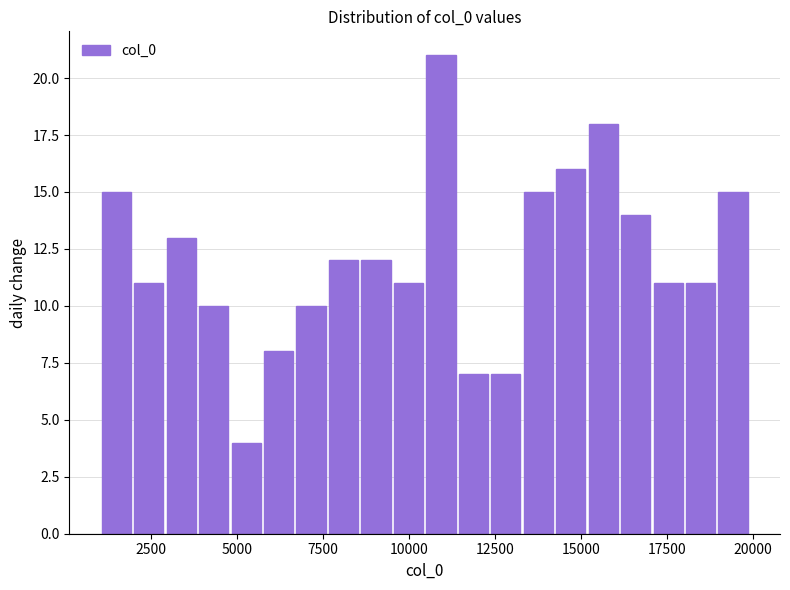

Read against the x-axis, roughly where is the centre of the tallest bar?

11000